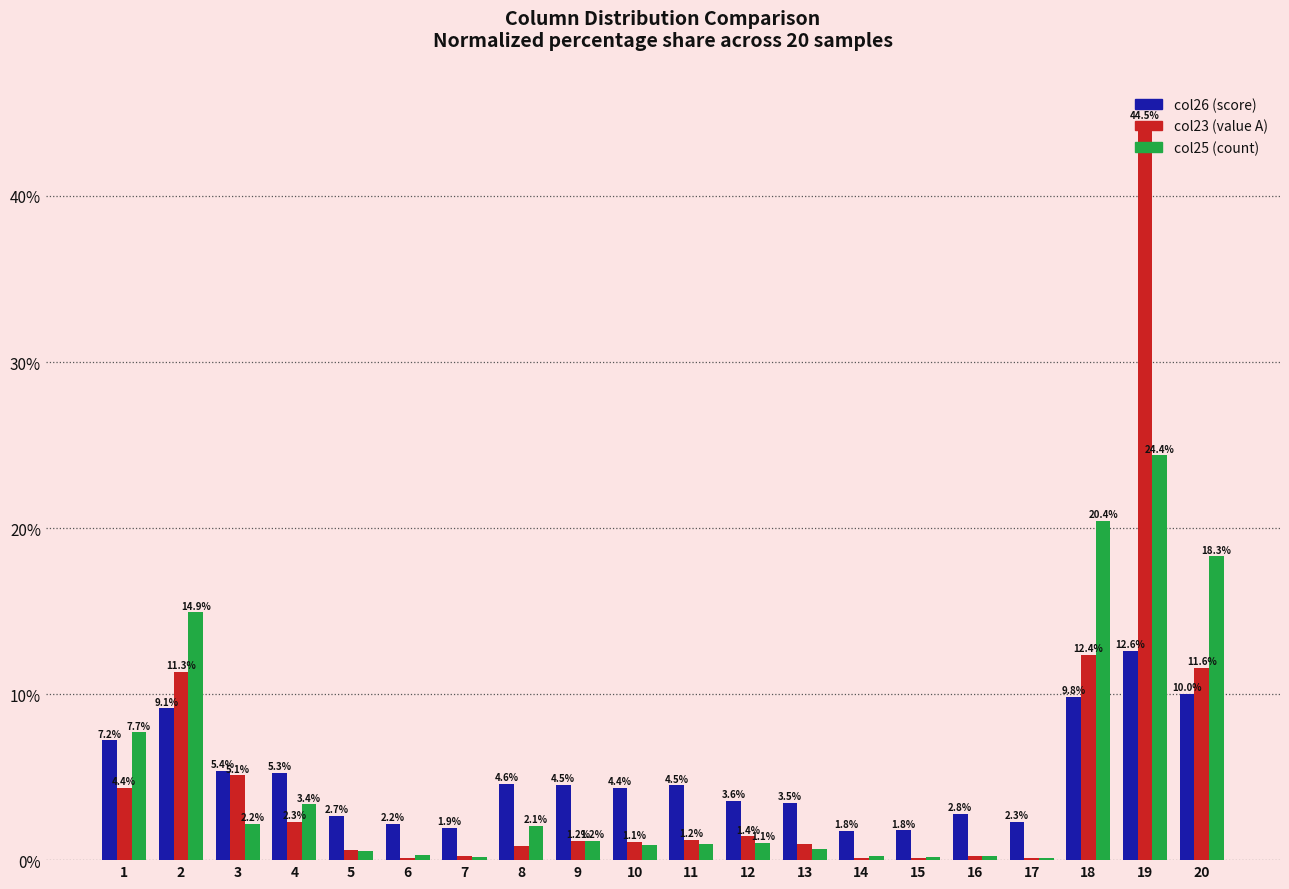

What is the maximum value shown in the chart?

44.5